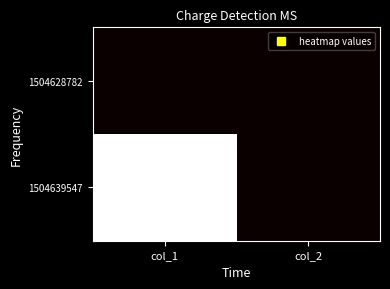

Which series changed the most between col_1 and col_2?

1504639547